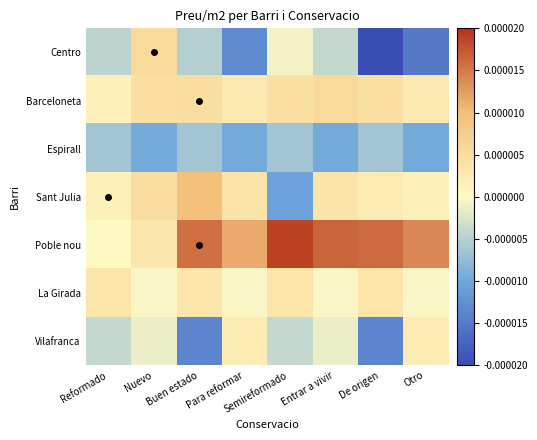

Which series has the largest total across all categories?

Poble nou